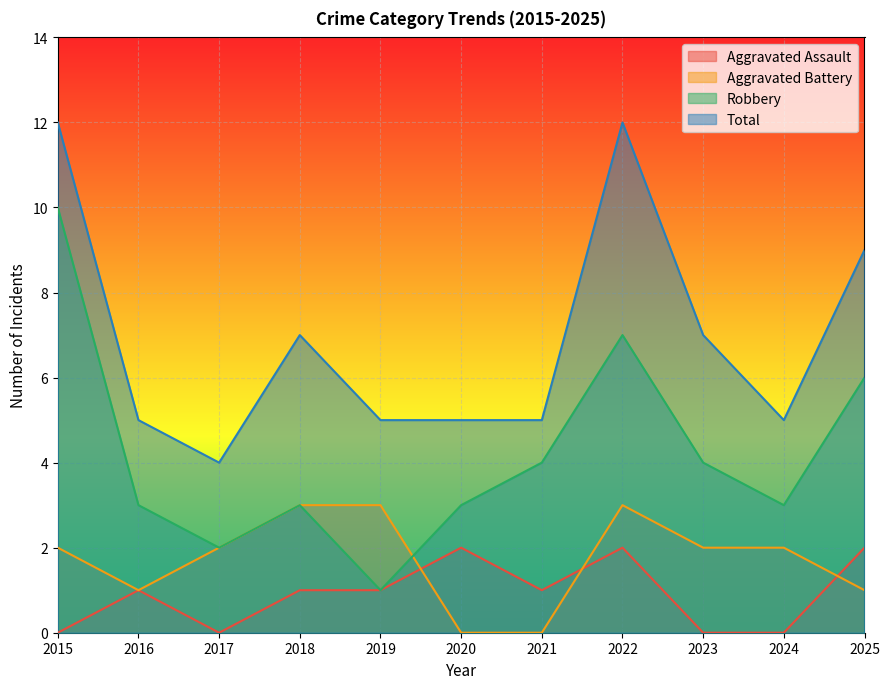

Which series has the largest range (max minus min)?

Robbery